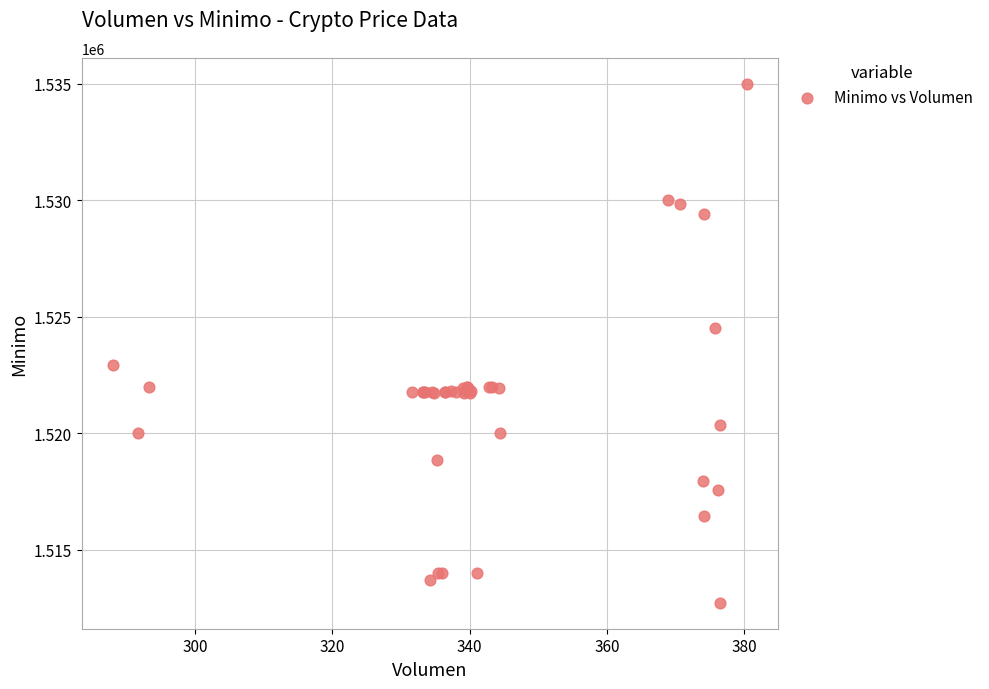

What Y value in the scatter plot is closest to 1523862?

1524513